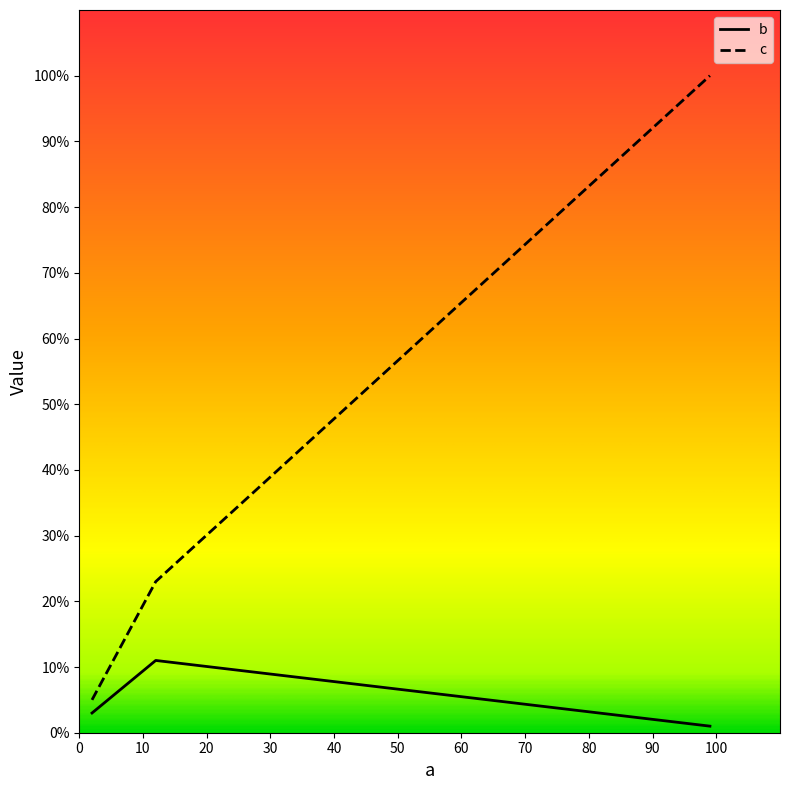

What is the difference between the maximum and second lowest values in the b series?

8